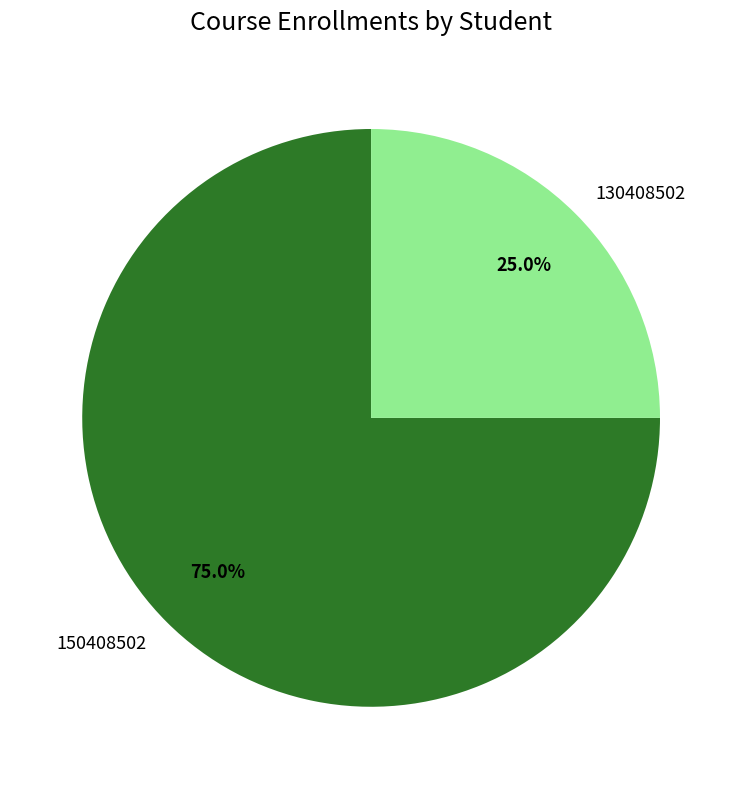

Which has a higher value, 130408502 or 150408502?

150408502